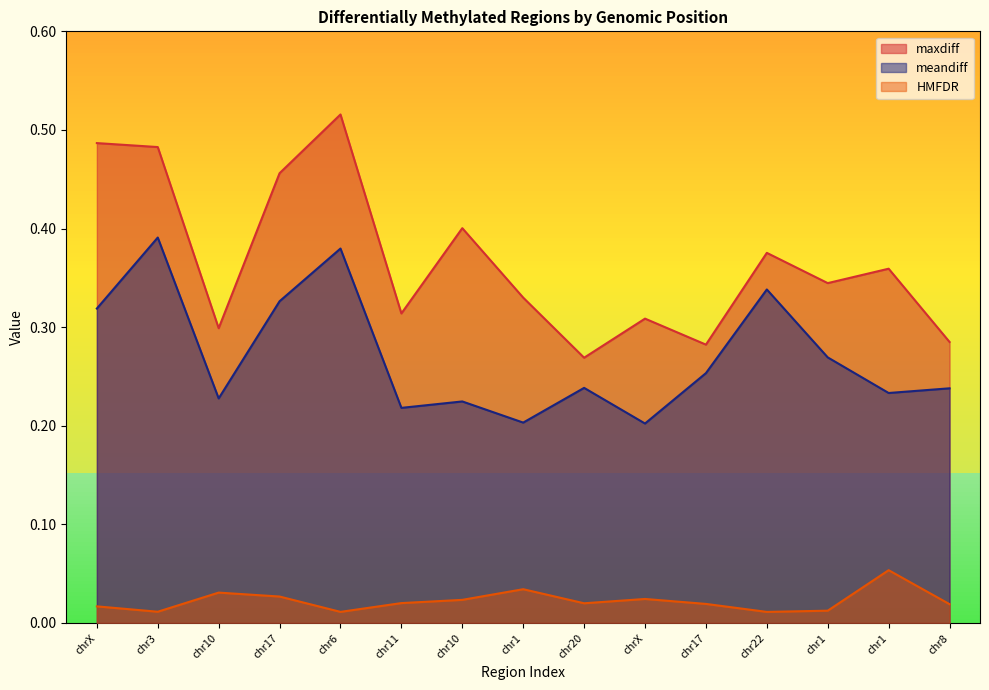

What is the sum of all meandiff values?

4.1